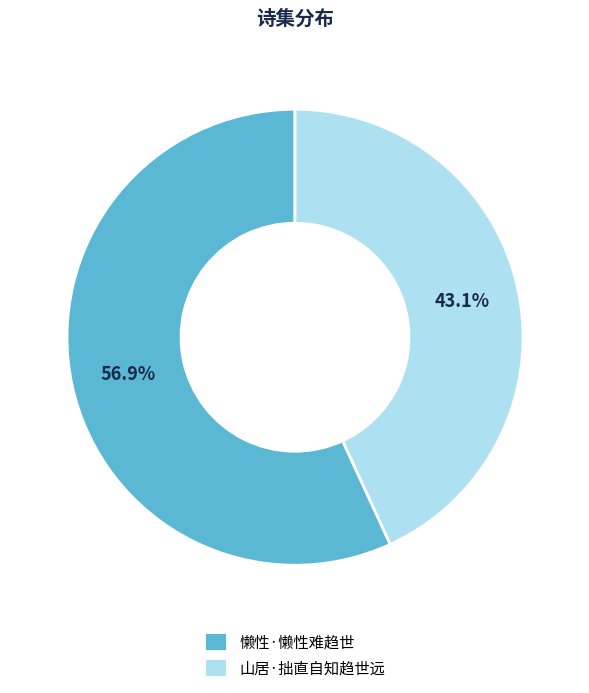

Count the number of slices in the pie.

2